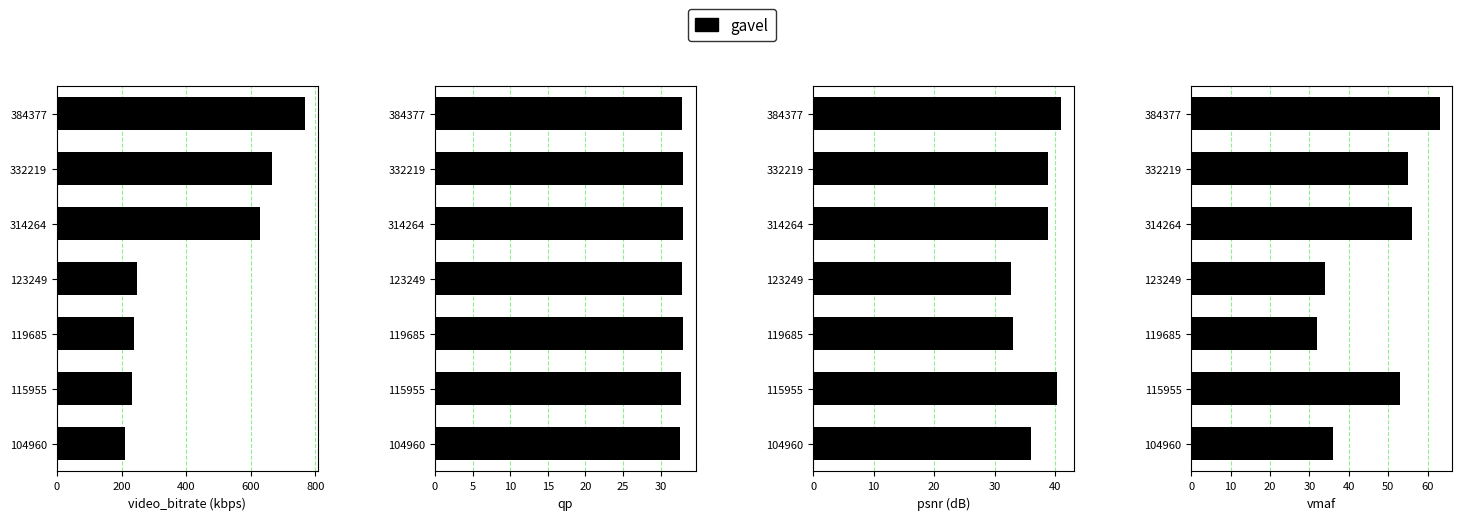

True or false: the data shows 74 at 332219.

False